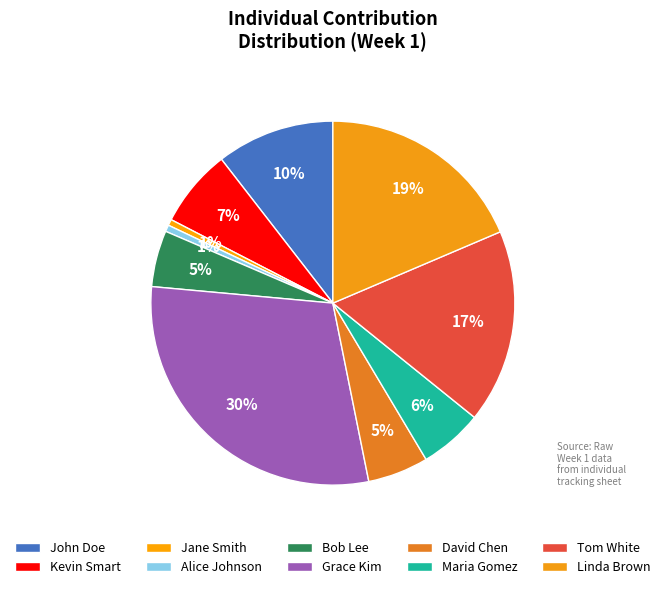

How many slices are in this pie chart?

10